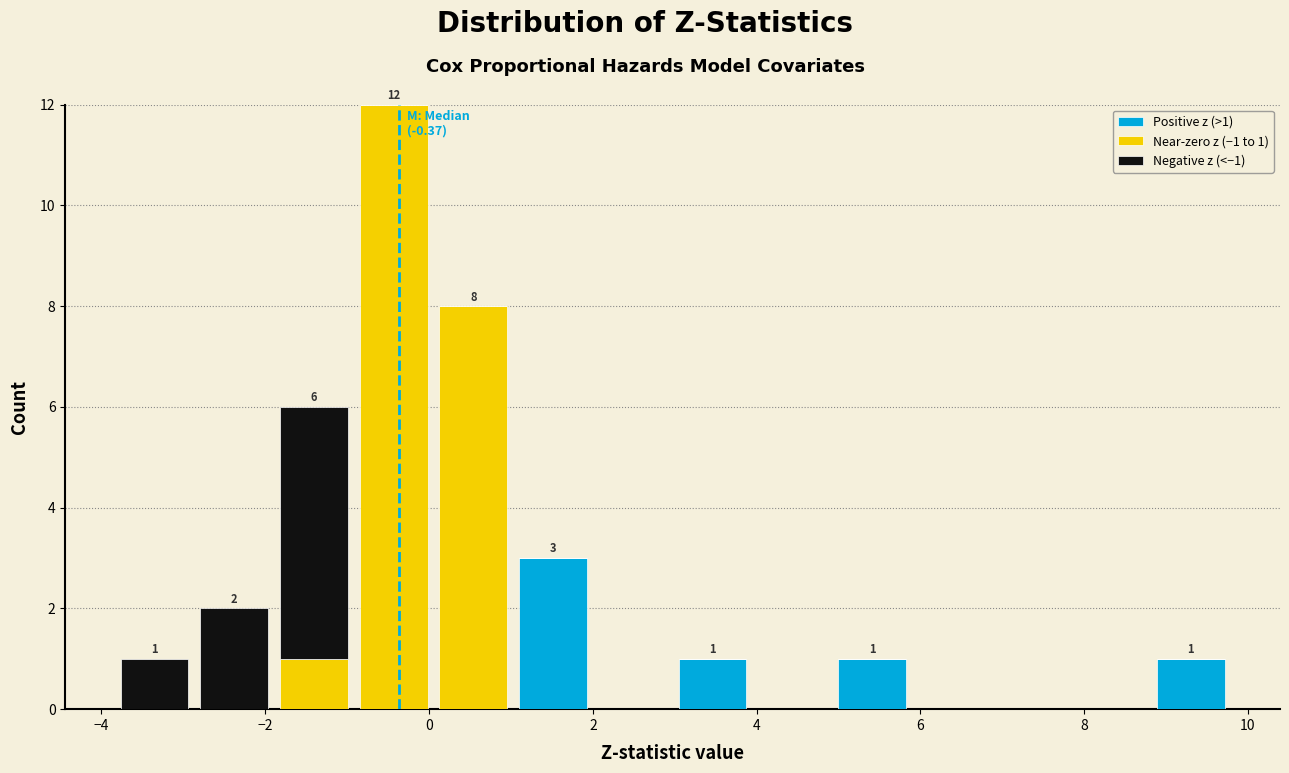

Which range on the x-axis has the tallest stacked bar (by total height)?

-1.0 to 0.0